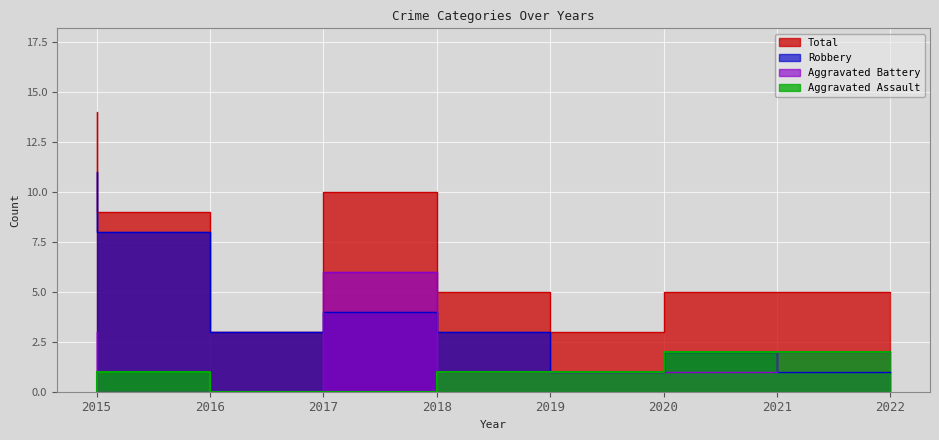

What is the average value of the Aggravated Battery series?

2